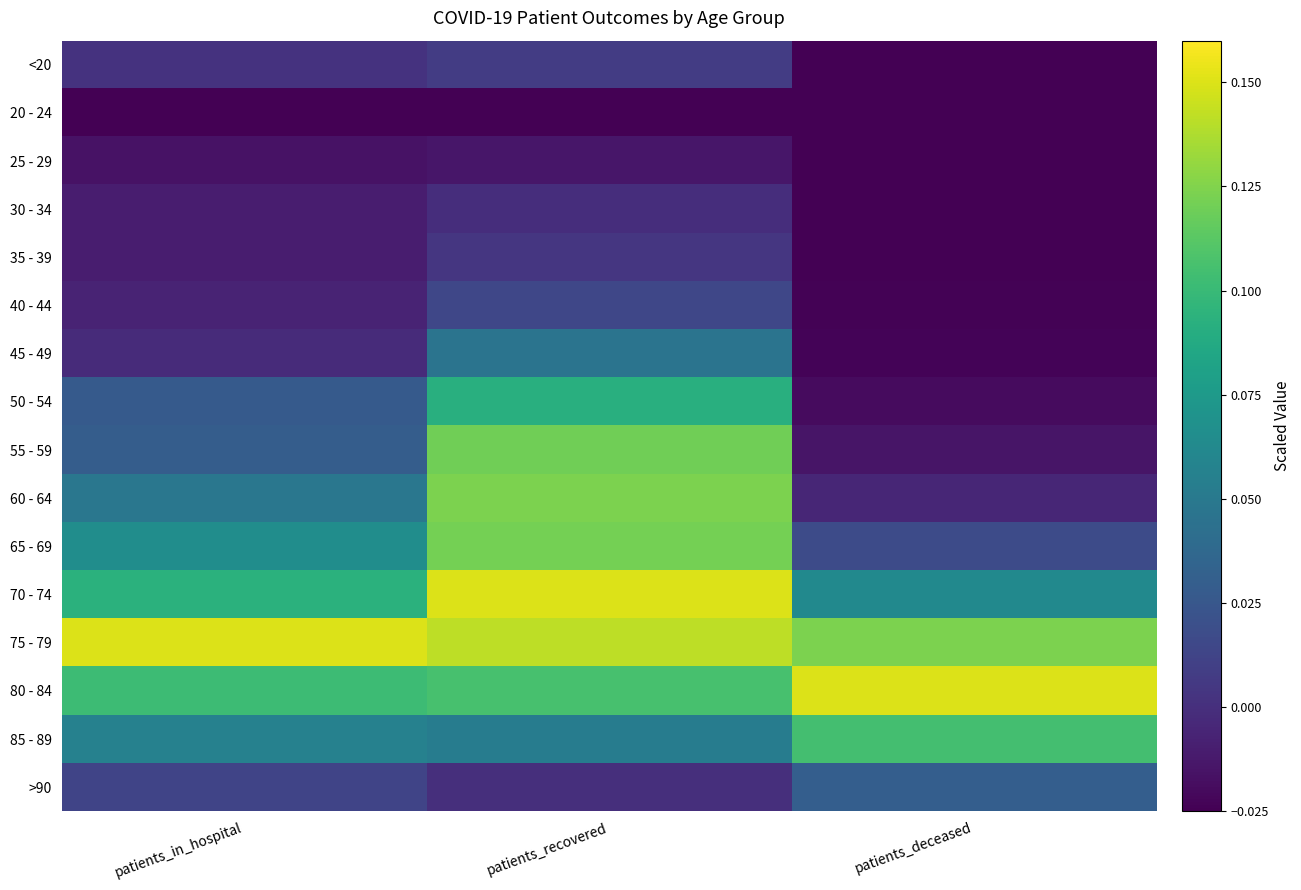

What is the total value across all series at patients_in_hospital?

0.5